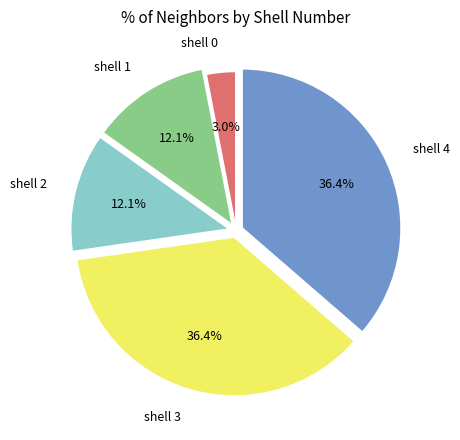

How many slices are in this pie chart?

5